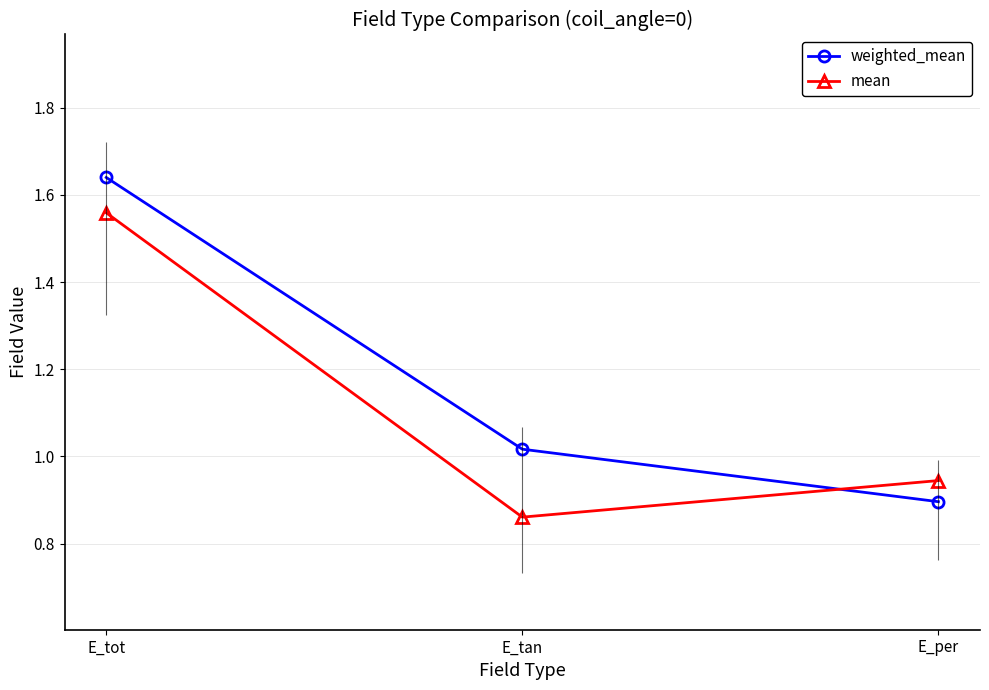

What is the sum of the weighted_mean values at E_tan and E_tot?

2.7